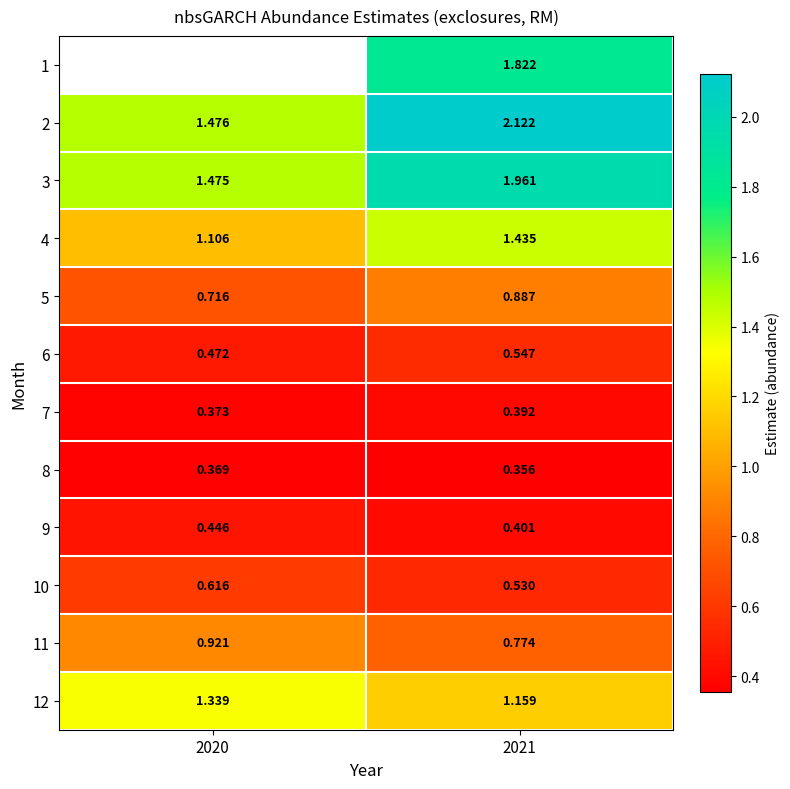

Where is 11 nearest to the value 0?

2021